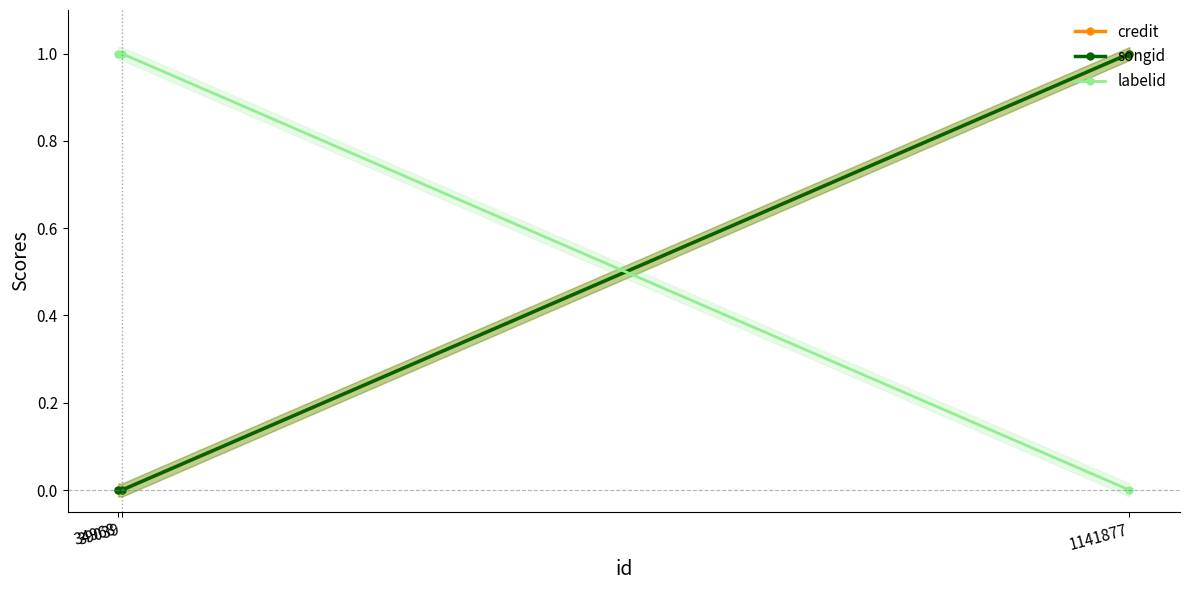

What is the value of the labelid point at the 1st from the left?

1